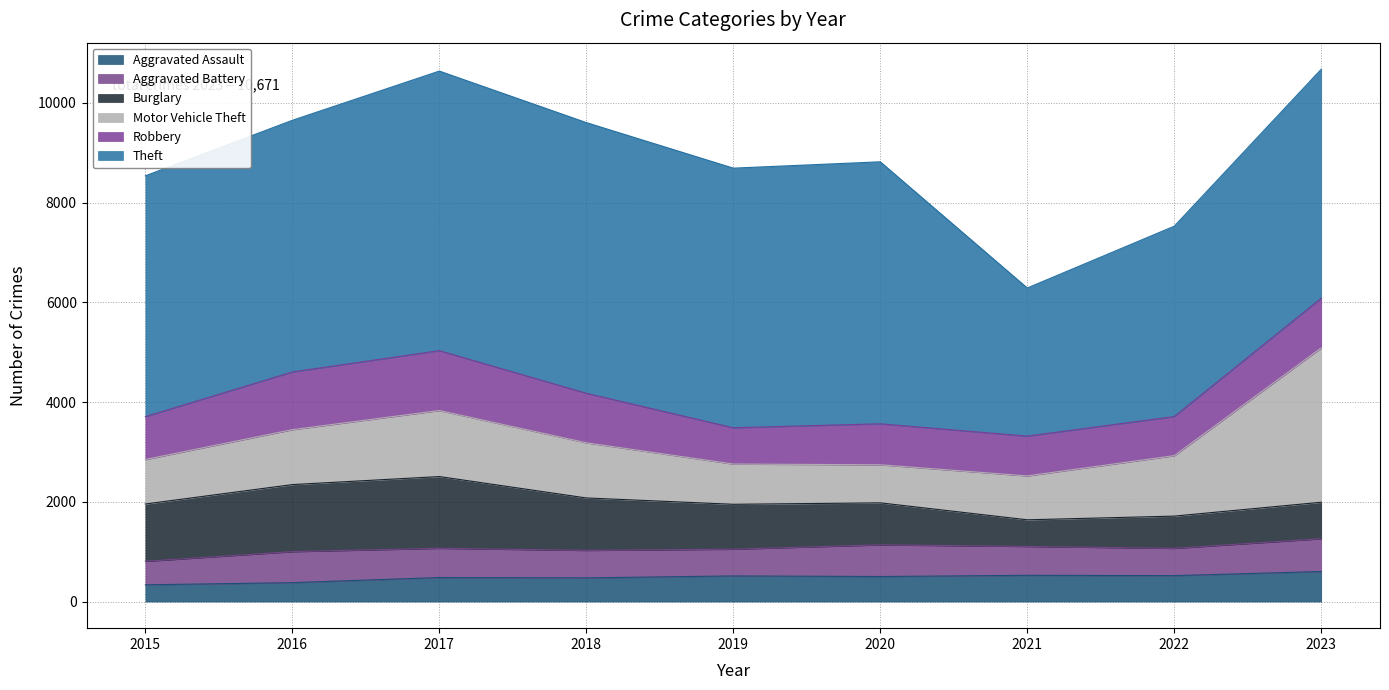

Reading left to right, transcribe all the data shown in this chart.

Aggravated Assault: 336	379	482	475	514	502	526	520	602
Aggravated Battery: 471	622	586	551	536	635	579	547	658
Burglary: 1149	1344	1438	1051	900	842	534	646	731
Motor Vehicle Theft: 892	1101	1324	1106	807	763	880	1212	3094
Robbery: 860	1157	1200	993	727	822	798	784	996
Theft: 4827	5045	5605	5426	5205	5252	2969	3816	4590